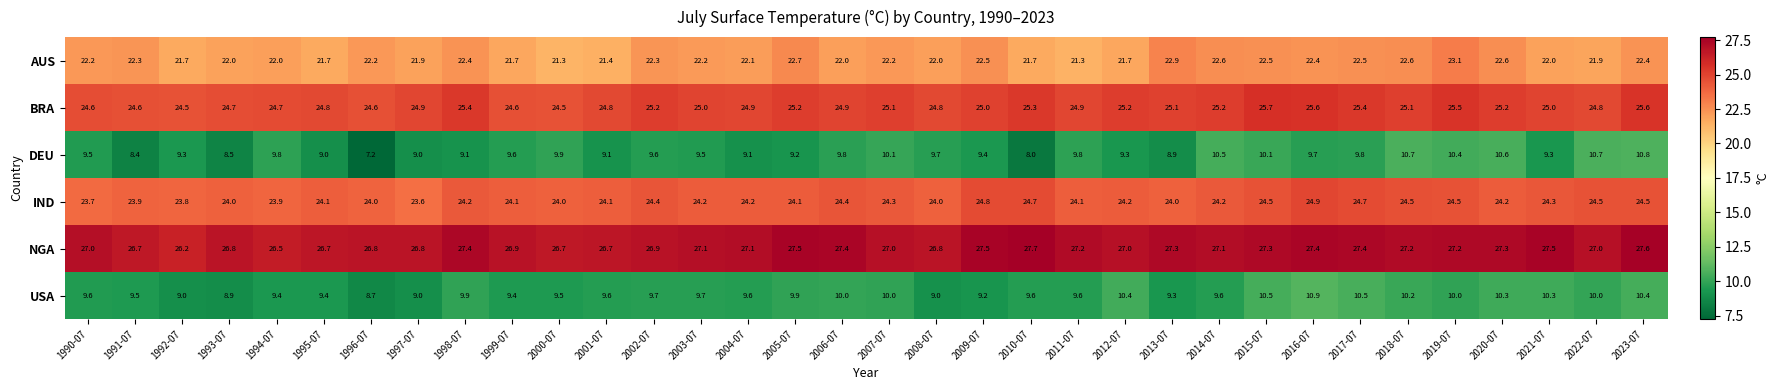

What is the difference between the maximum and minimum values in the BRA series?

1.2